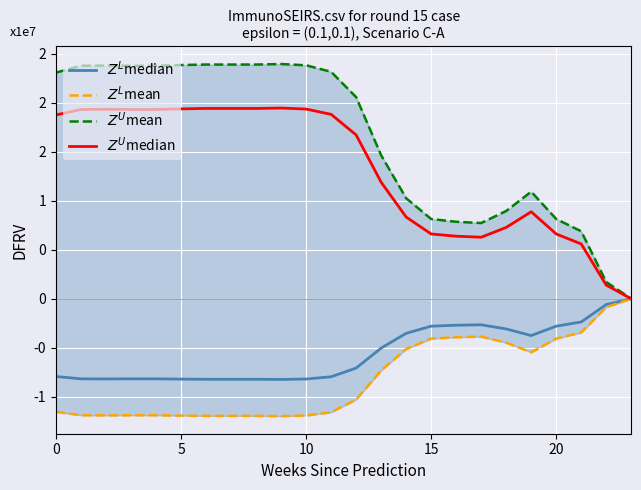

At how many categories does at least one series exceed -1788332?

24